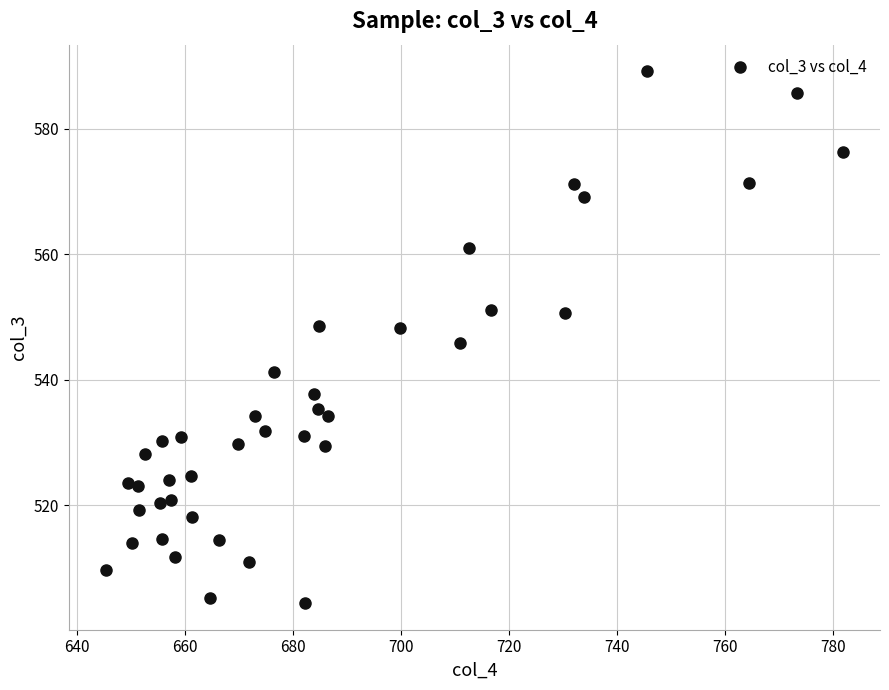

What is the range of Y values (max minus min)?

84.8